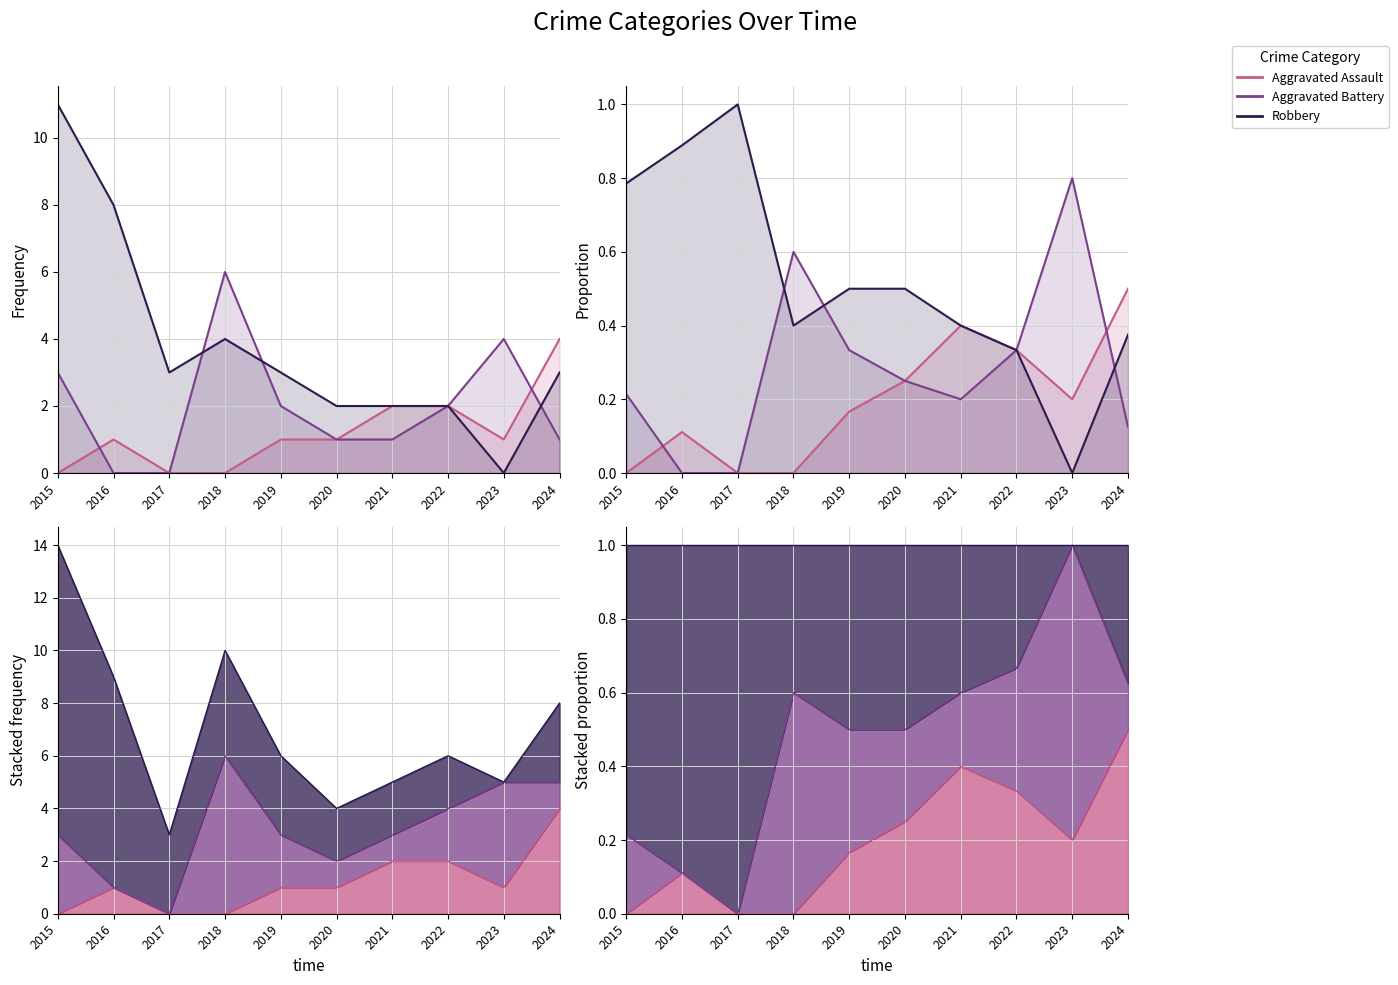

What is the difference between the Aggravated Assault values at 2018 and 2023?

0.2